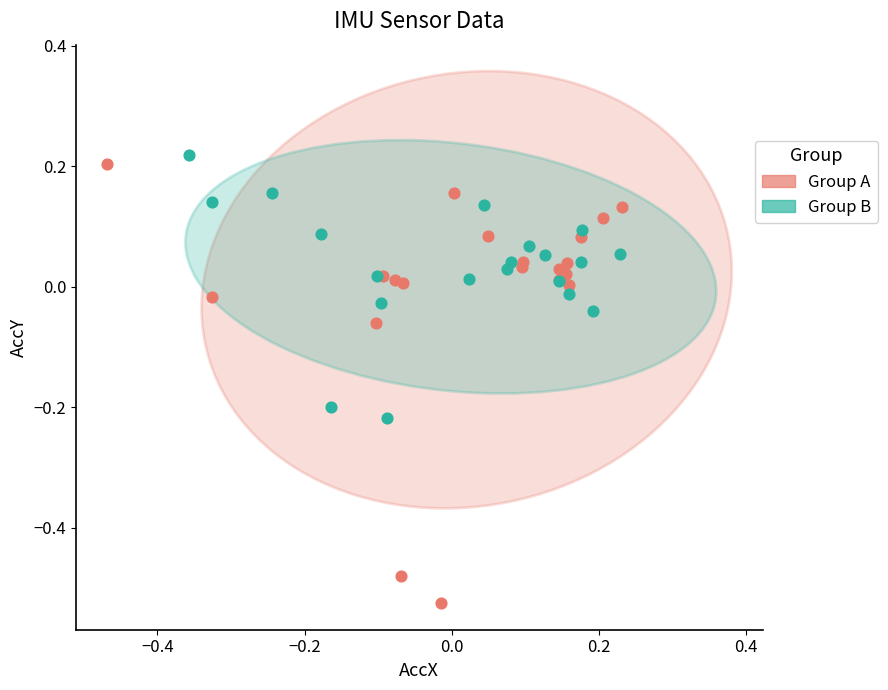

Which series has the widest spread of Y values?

Group A